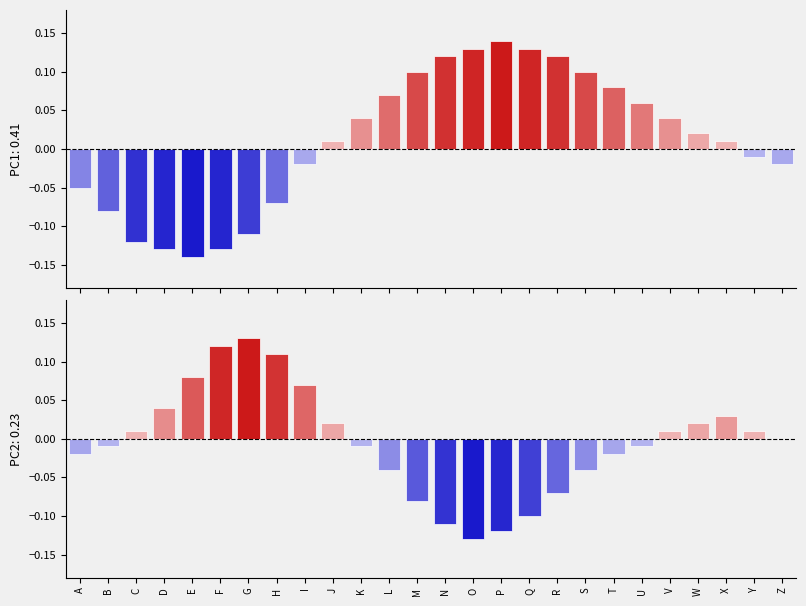

How many values in the PC1 series exceed 0?

15